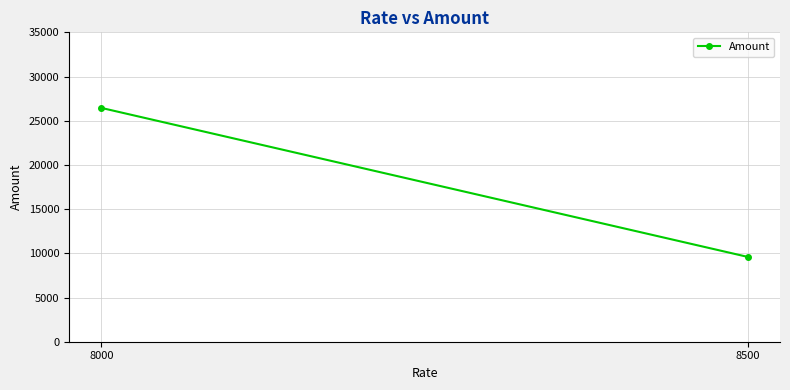

What is the difference between the maximum and minimum values?

16854.2